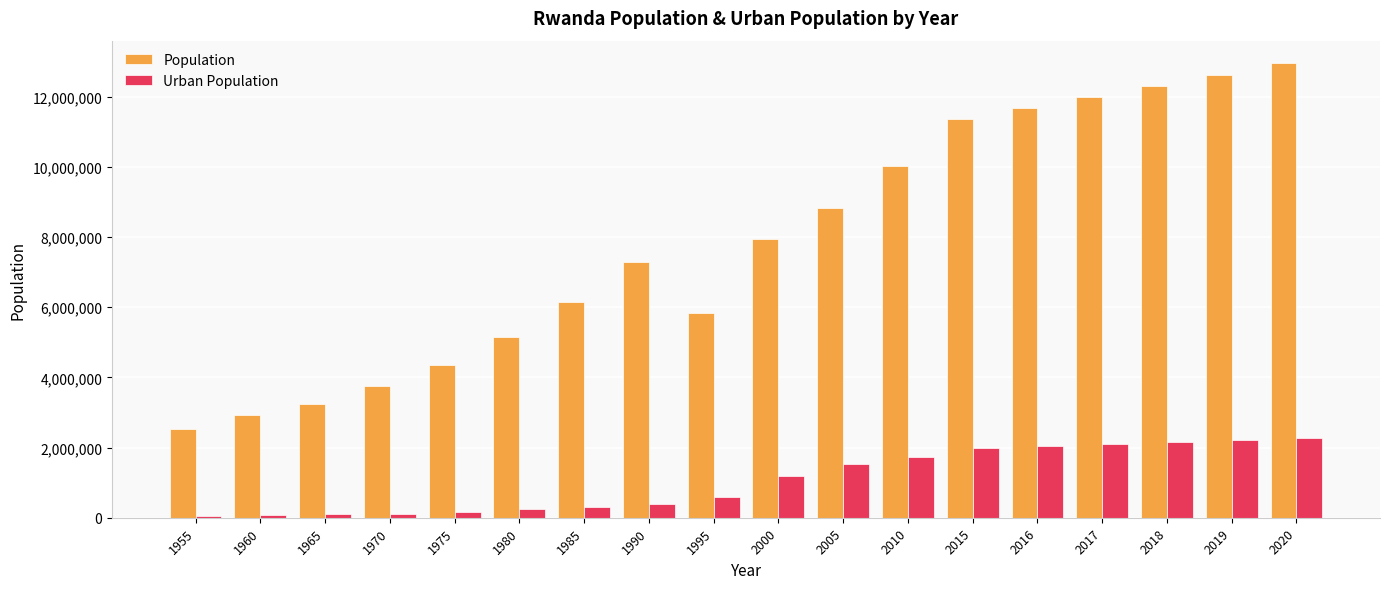

Does the chart contain any negative values?

No